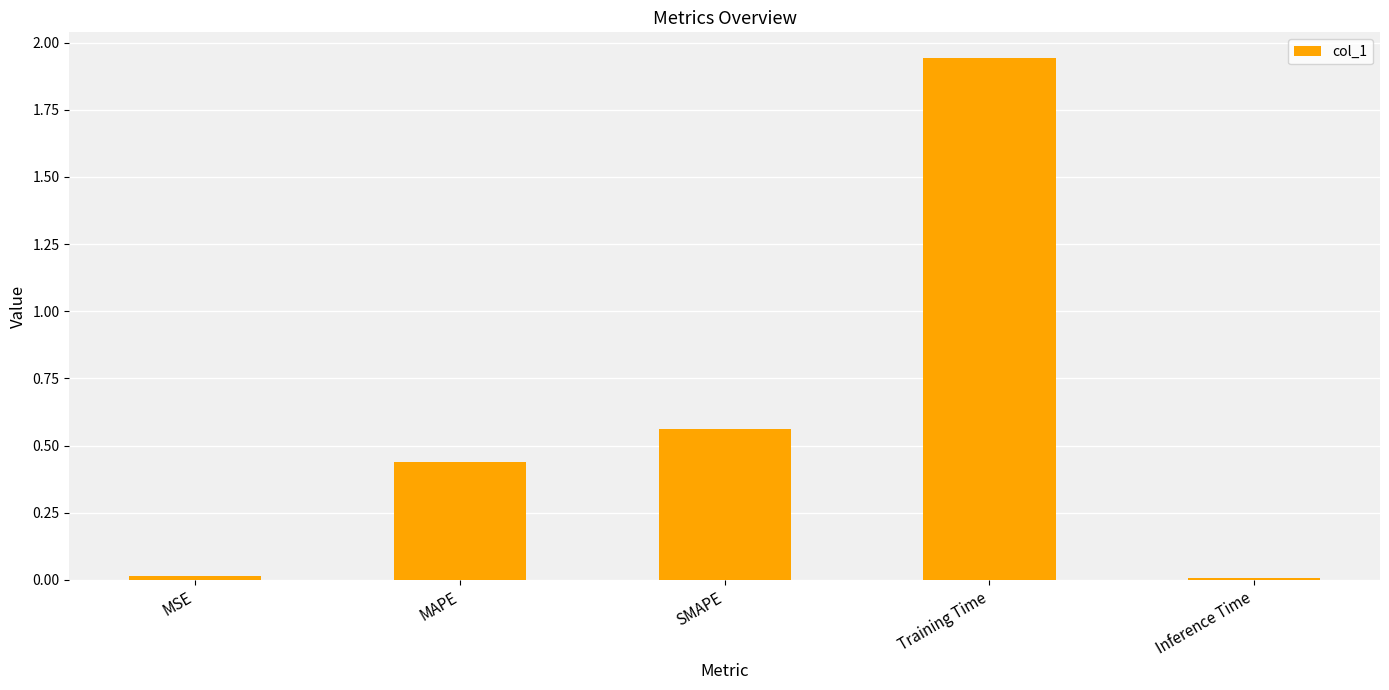

At which category does the chart reach its peak across all series?

Training Time